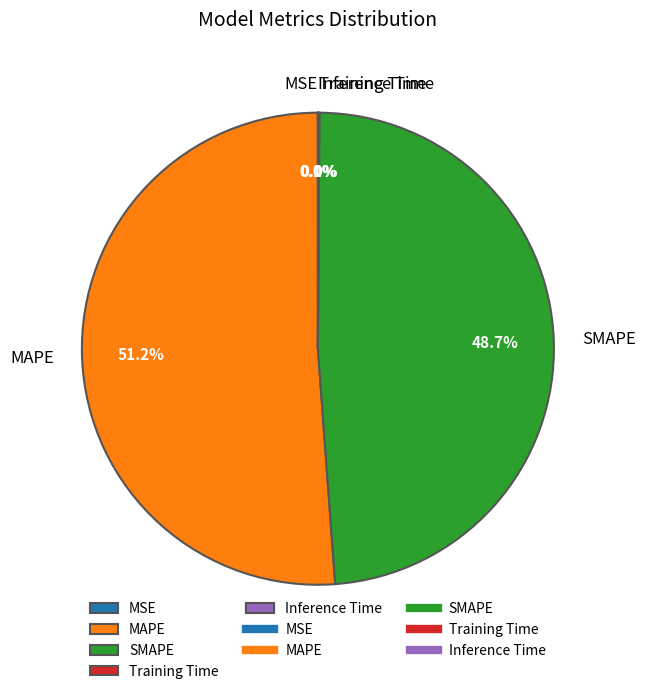

What is the largest slice in the pie chart?

MAPE